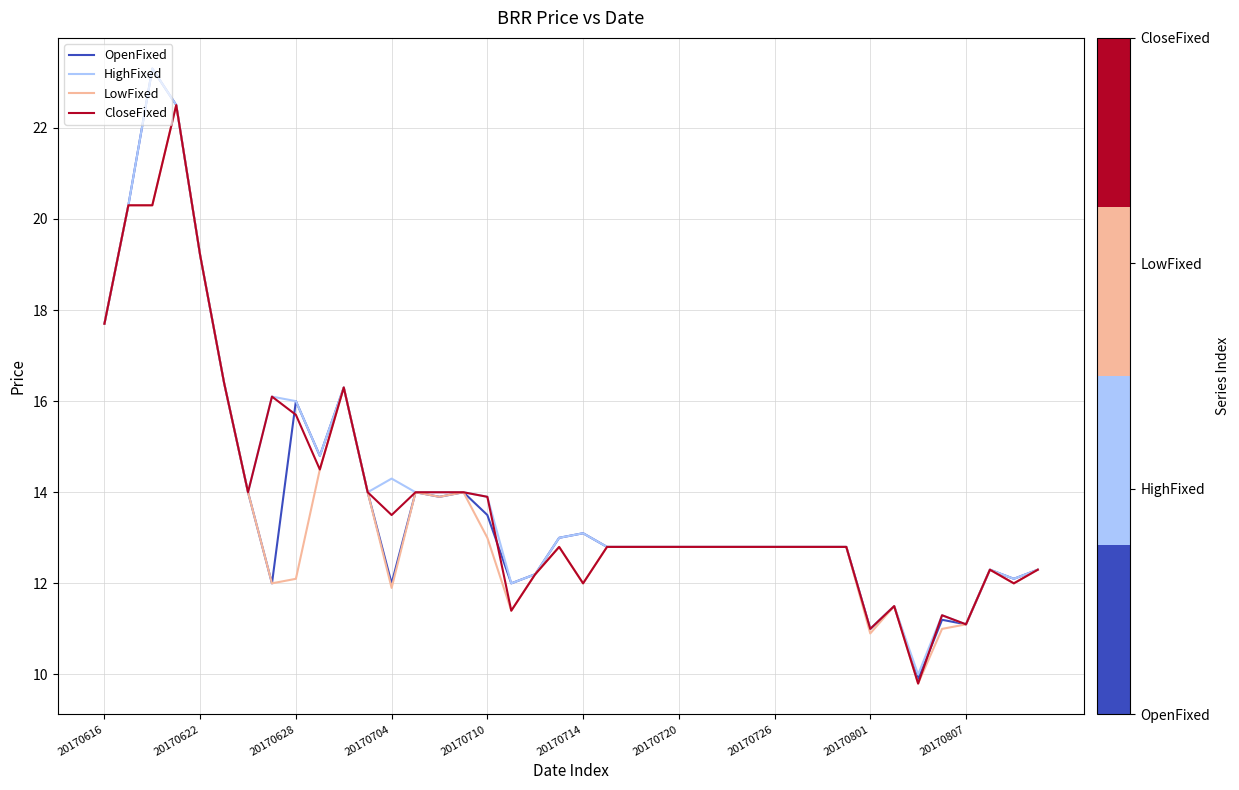

What is the highest value of the CloseFixed series?

22.5